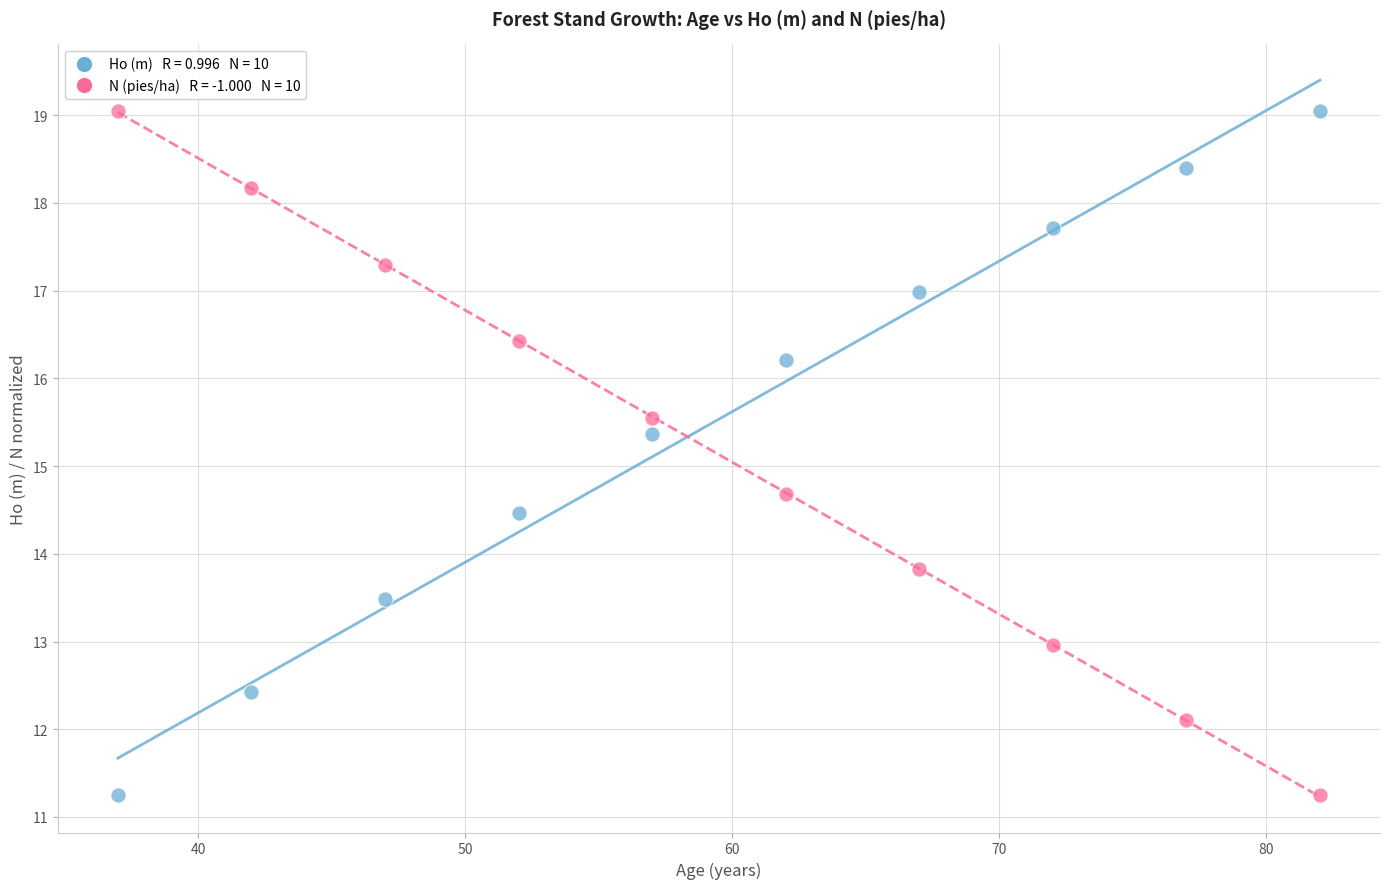

Across all data points, what is the range of X values (max minus min)?

45.0